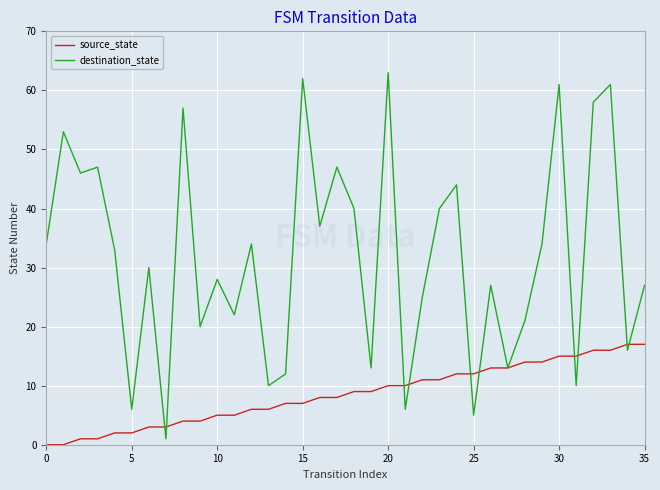

What is the maximum value for destination_state?

63